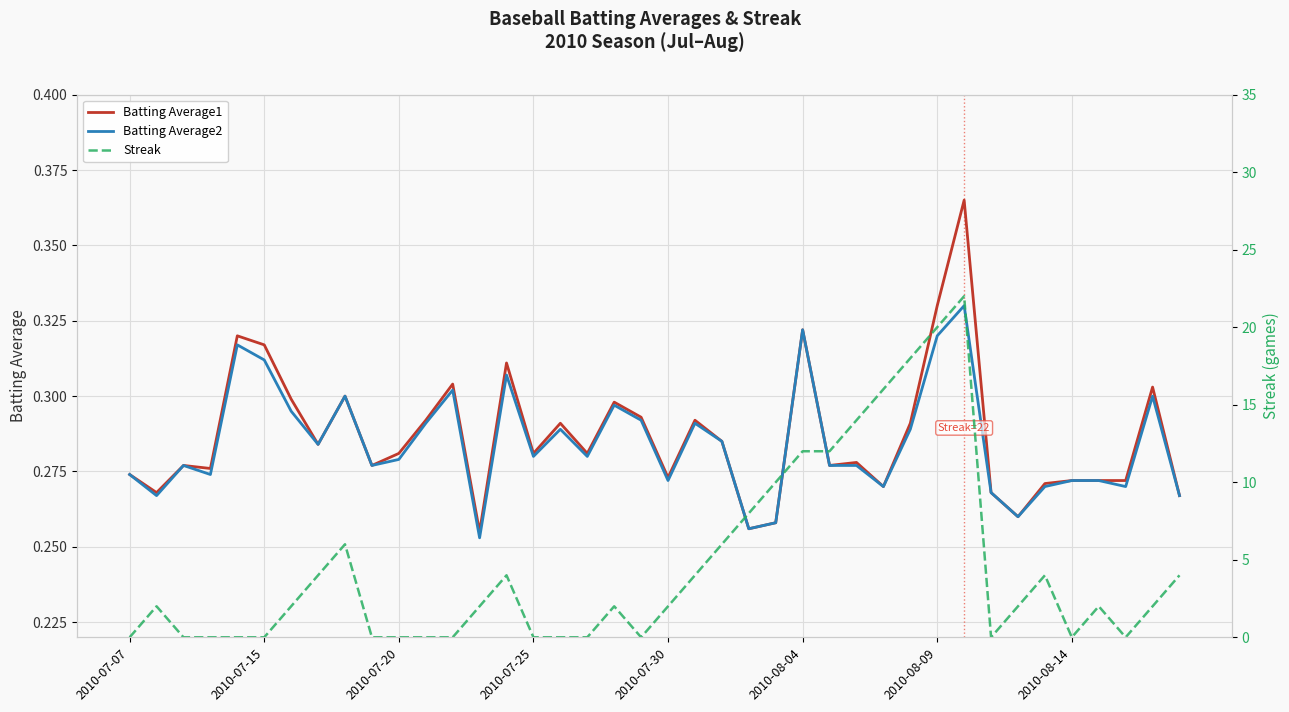

True or false: Batting Average2 and Batting Average1 cross at least once.

False